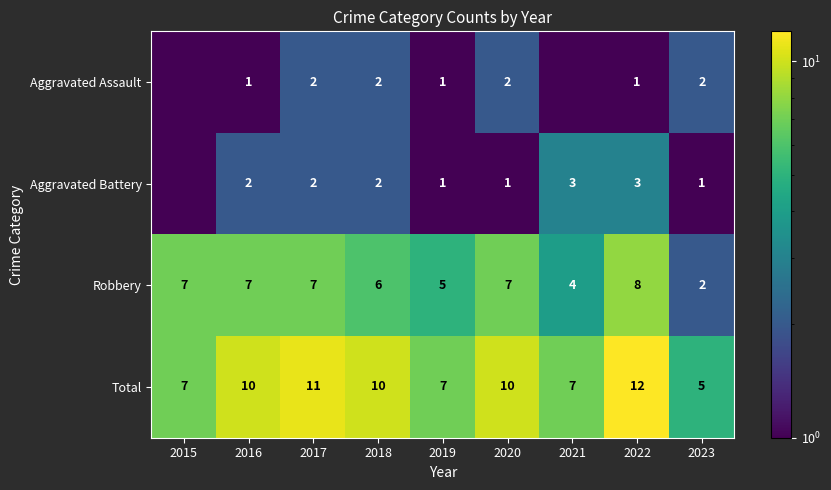

What is the spread (max minus min) of values at 2020?

9.0